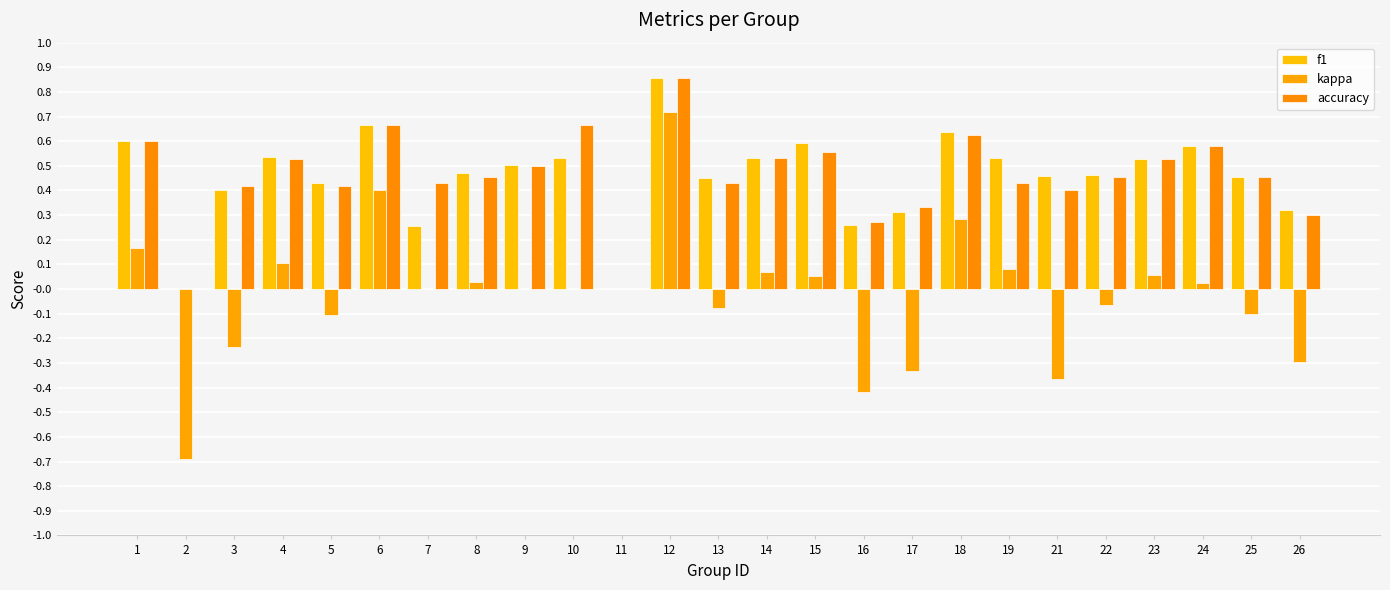

Which series has the widest spread of values?

kappa